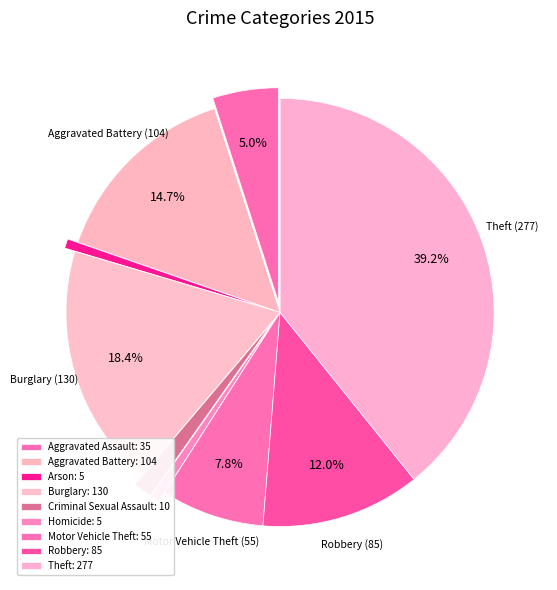

To the nearest percent, what is the combined percentage of Criminal Sexual Assault and Homicide?

2%